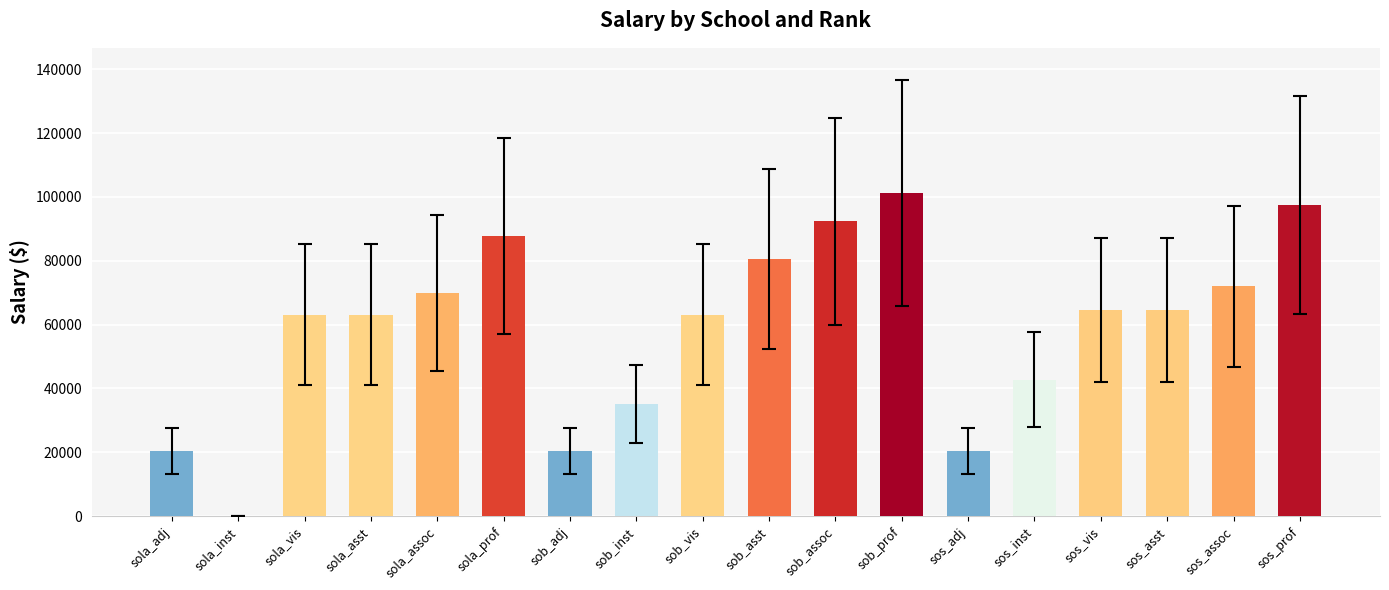

Are the bars horizontal?

No